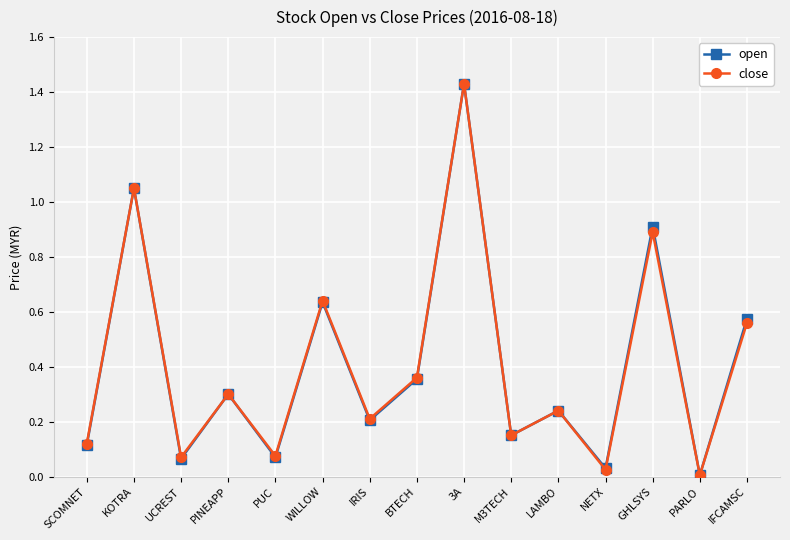

Does the chart have visible grid lines?

Yes